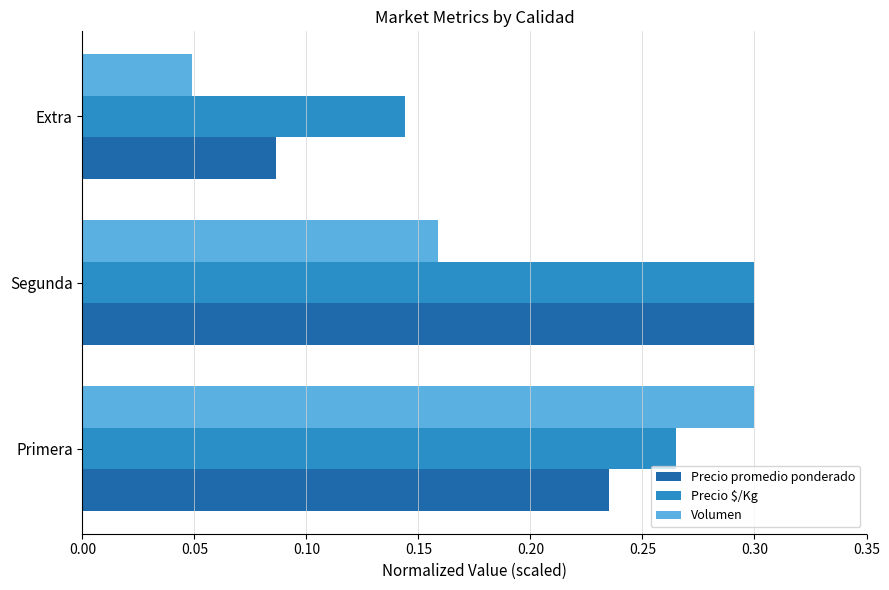

How many data points does each series have?

3